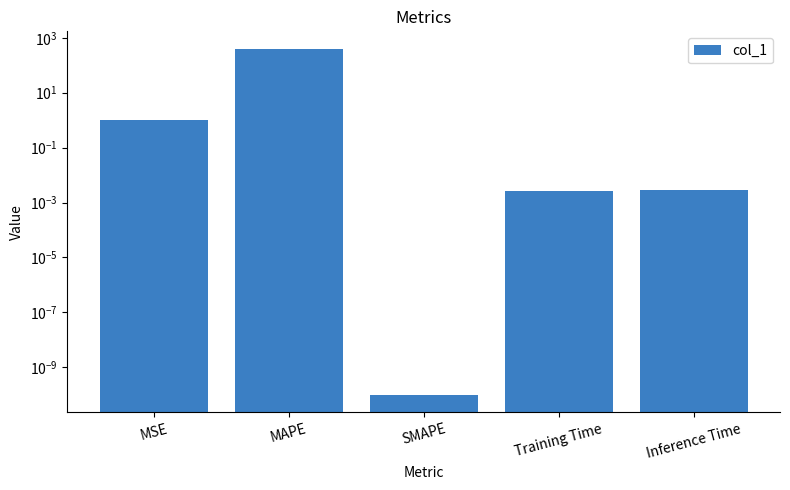

What is the ratio of the value at MAPE to the value at MSE?

388.7